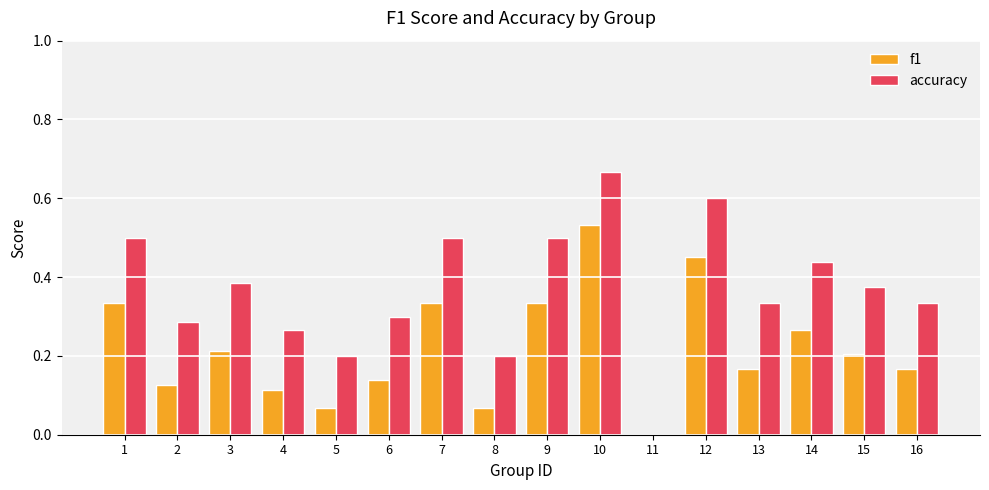

What is the approximate value of accuracy at 12?

0.6